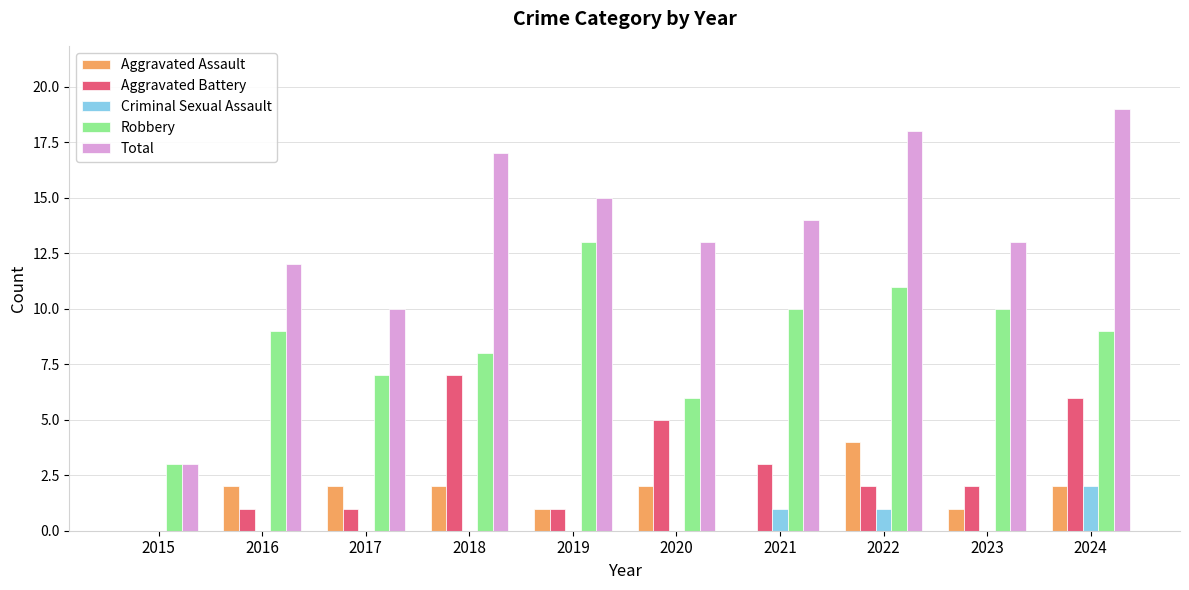

What is the total value across all series at 2024?

38